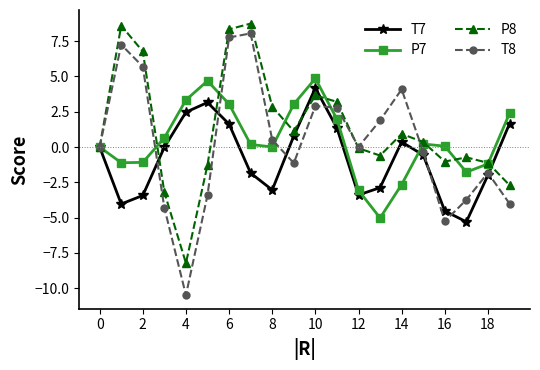

True or false: T8 has more than 1 points higher than both neighbors.

True